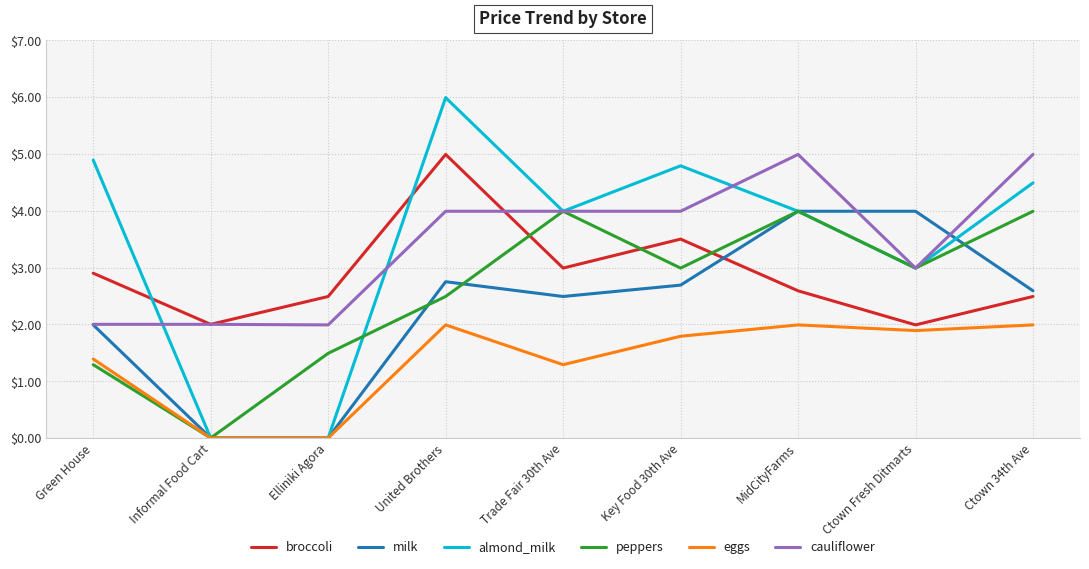

Where is the first local minimum for peppers?

Informal Food Cart